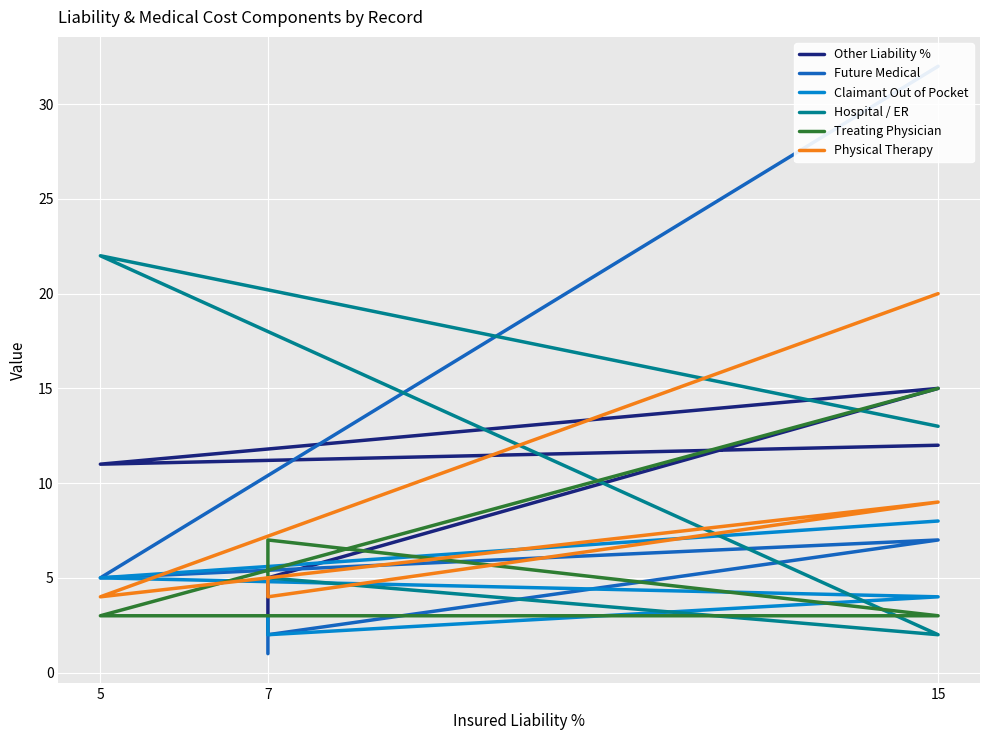

What is the difference between the Claimant Out of Pocket values at 5 and 15?

1